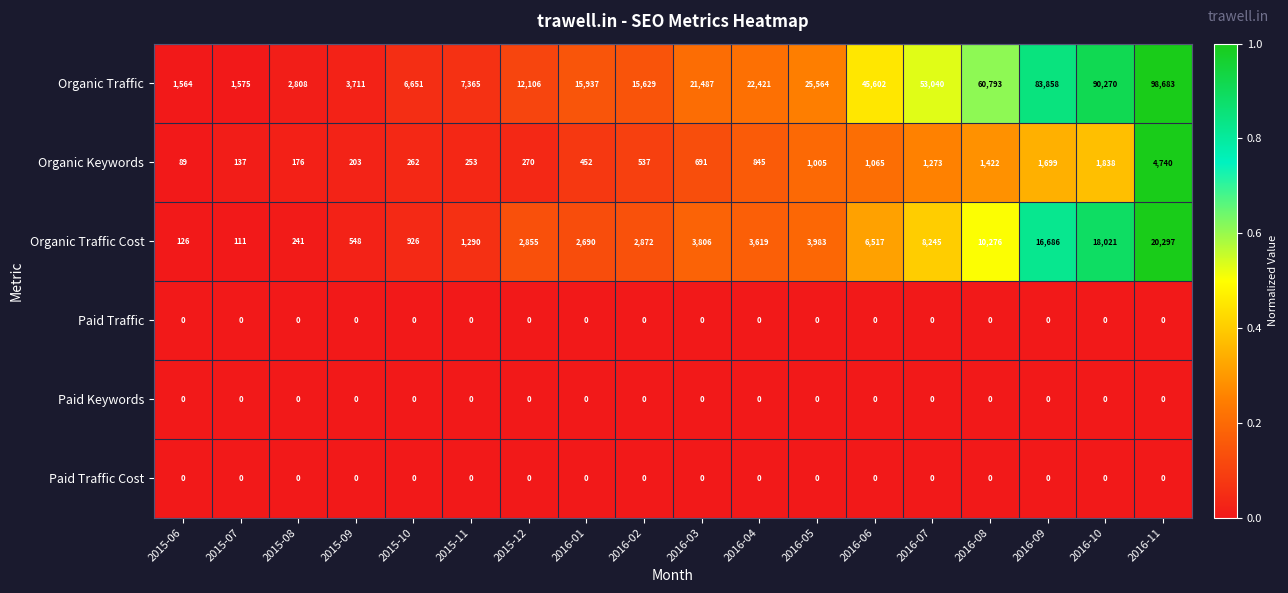

At which category does the chart reach its peak across all series?

2016-11